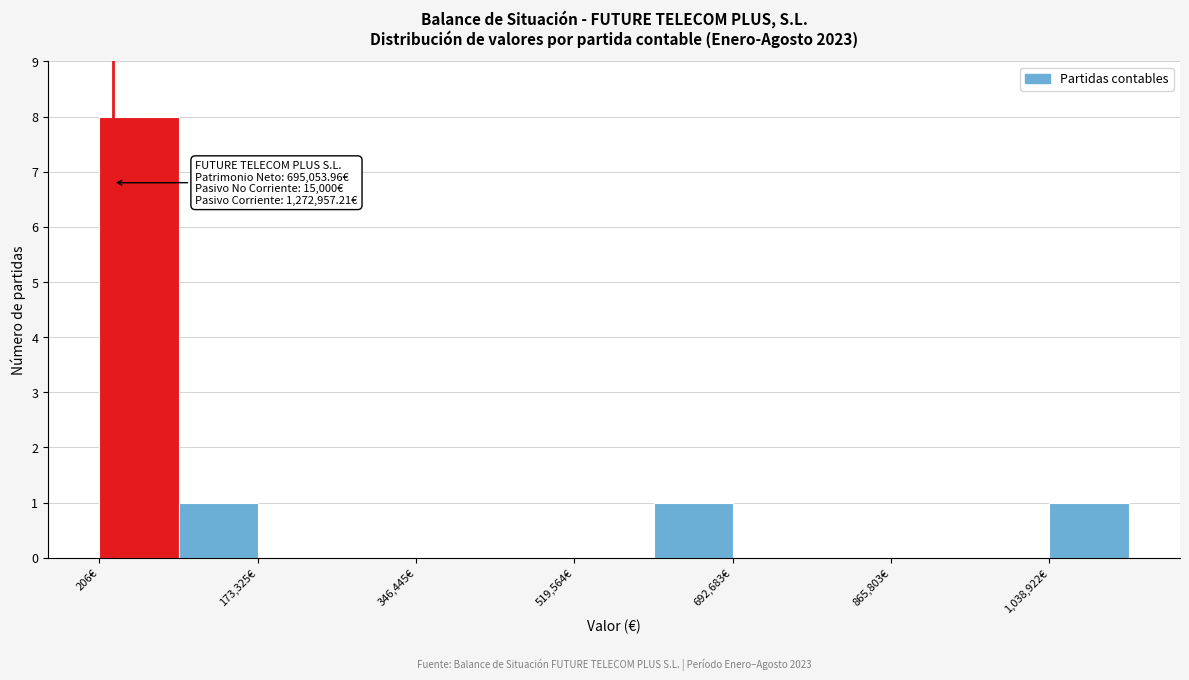

Which range on the x-axis has the tallest bar?

0 to 80000